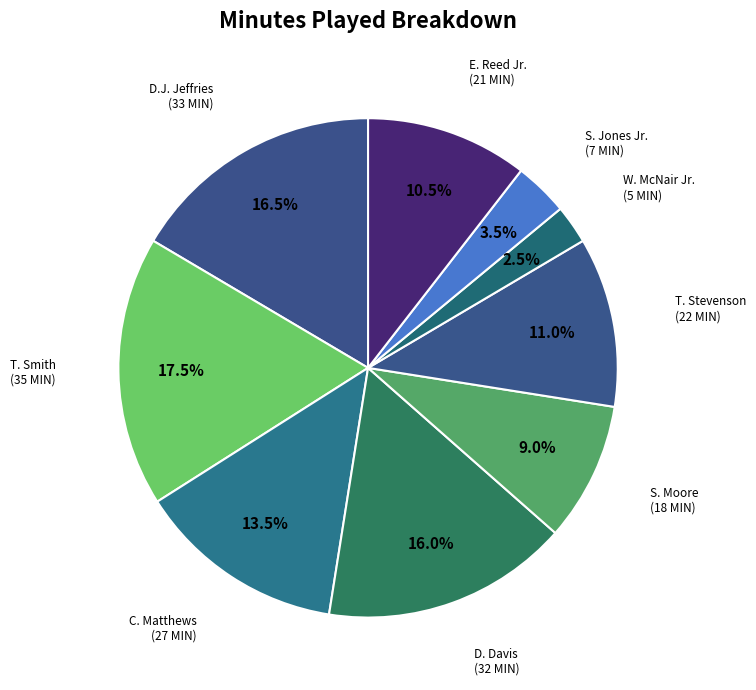

Is there any slice that represents more than half of the pie?

No